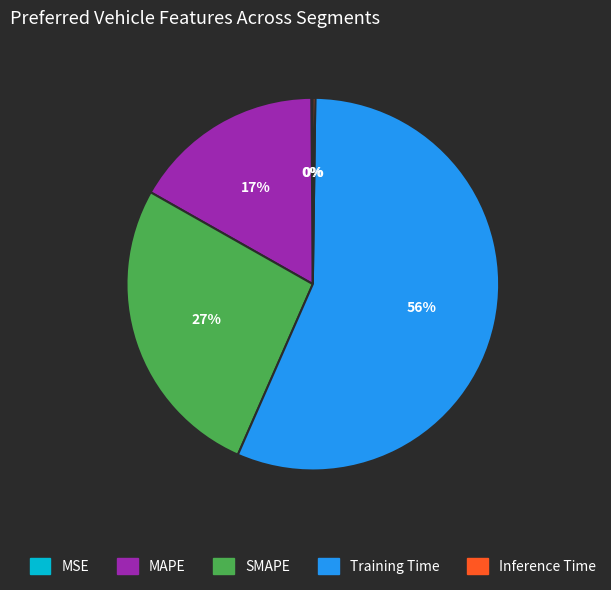

Which slice is the largest?

Training Time